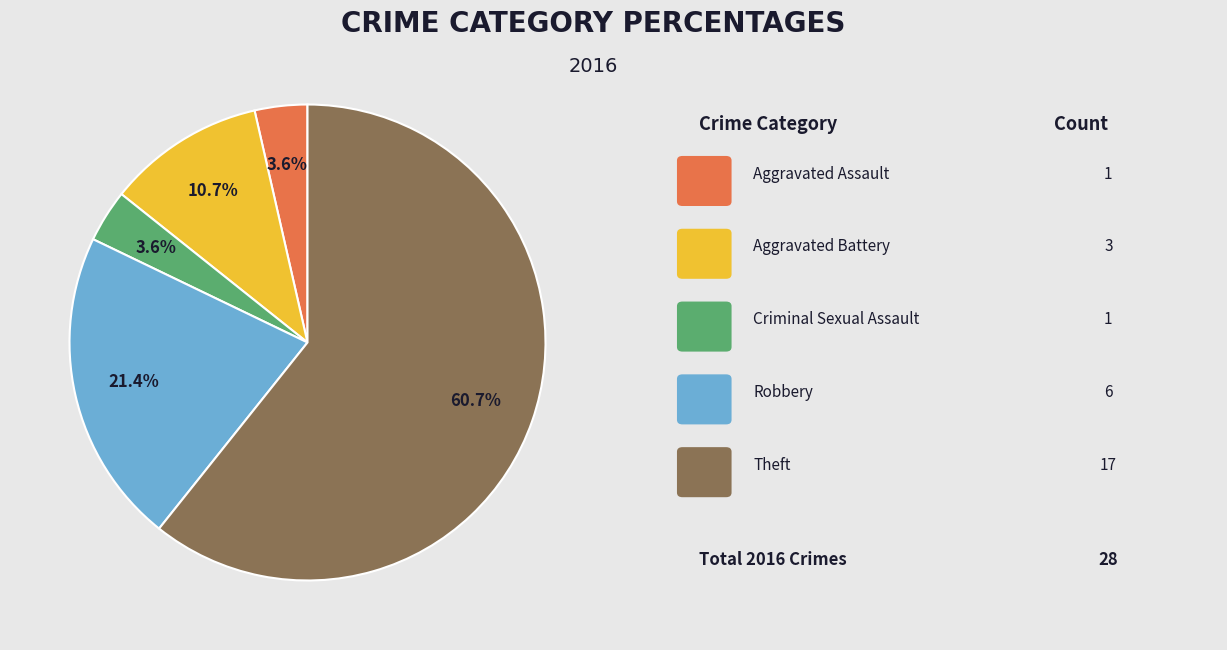

Count the number of slices in the pie.

5